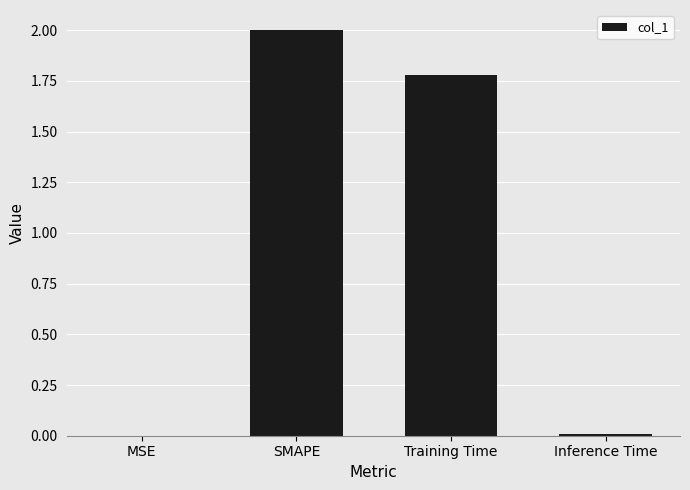

What is the approximate value at SMAPE?

2.0